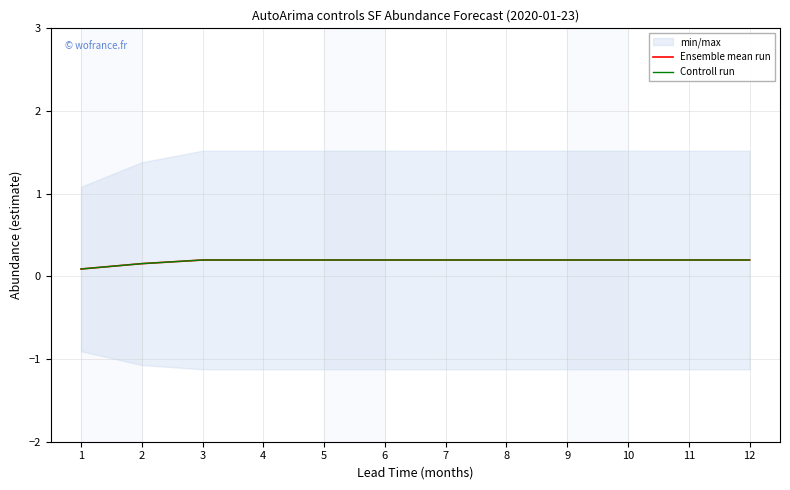

Does the chart display data point markers on the line(s)?

No